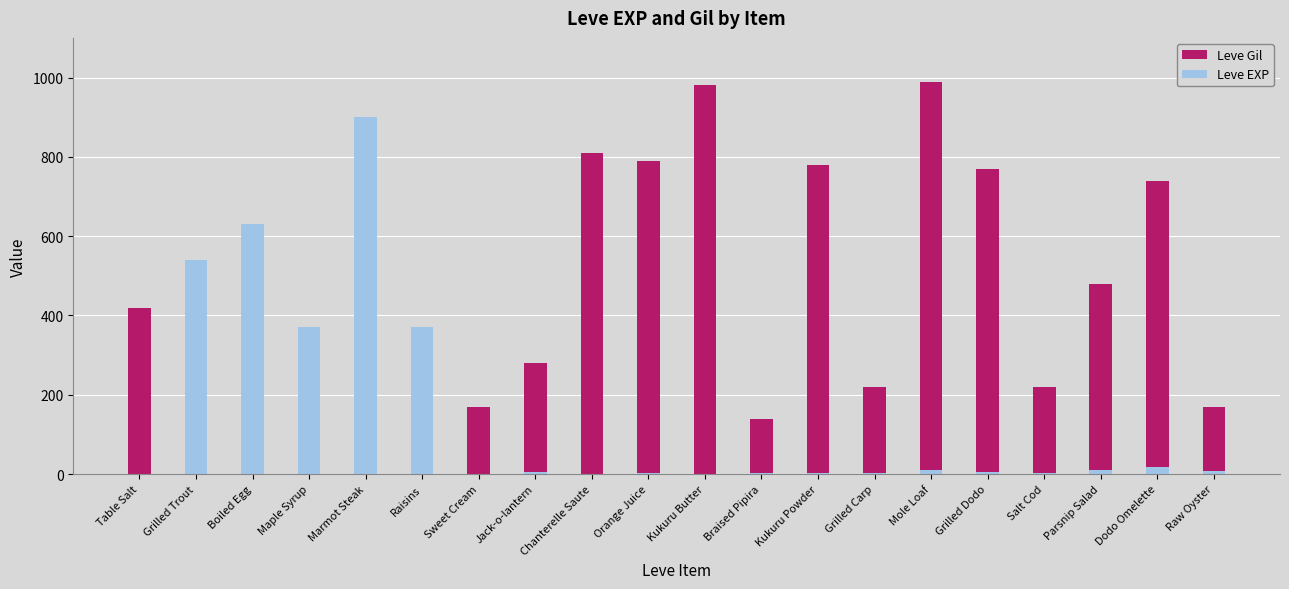

Reading left to right, what are all the values shown in this chart?

Leve Gil: 420	112	112	112	113	112	170	280	810	790	980	140	780	220	990	770	220	480	740	170
Leve EXP: 1	540	630	370	900	370	1	6	1	2	1	3	3	3	9	4	3	10	17	7